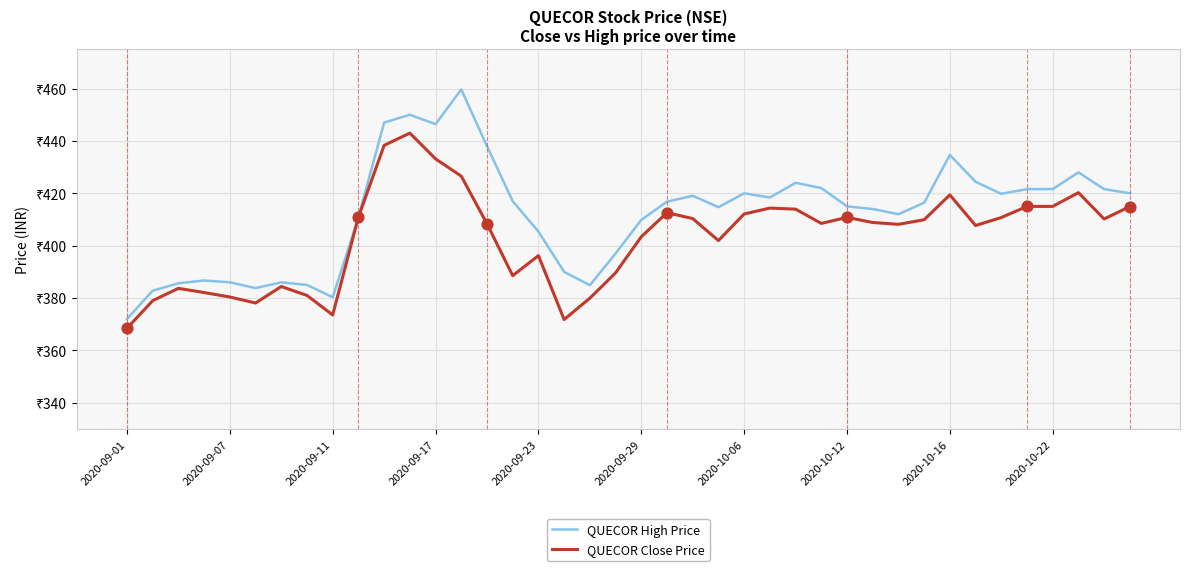

What are all the series names shown in the legend?

QUECOR High Price, QUECOR Close Price